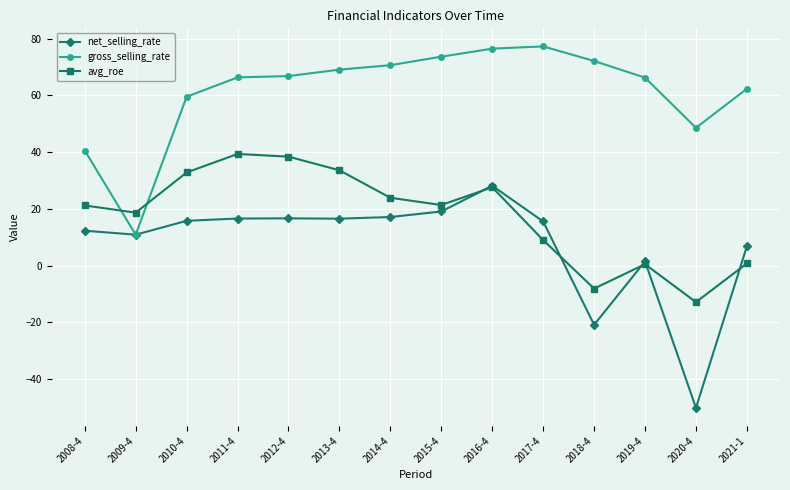

In avg_roe, how many points are higher than both neighbors (excluding endpoints)?

3